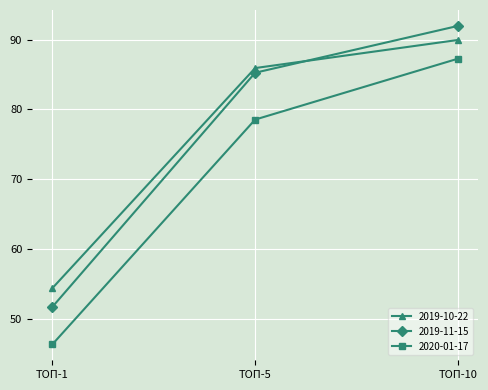

Reading right to left, what are all the values shown in this chart?

2019-10-22: 89.9	85.9	54.4
2019-11-15: 91.9	85.2	51.7
2020-01-17: 87.2	78.5	46.3